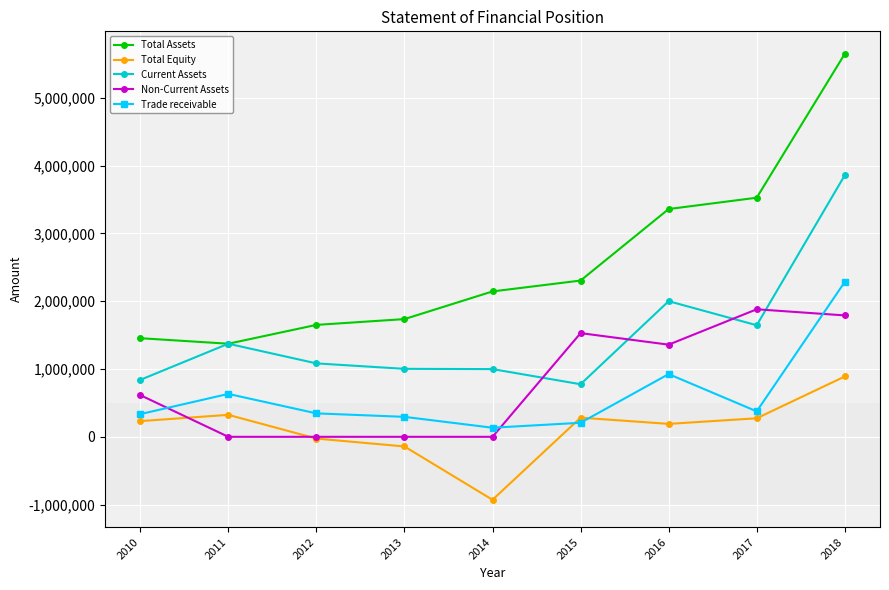

What is the sum of the Current Assets values at 2013 and 2016?

3003083